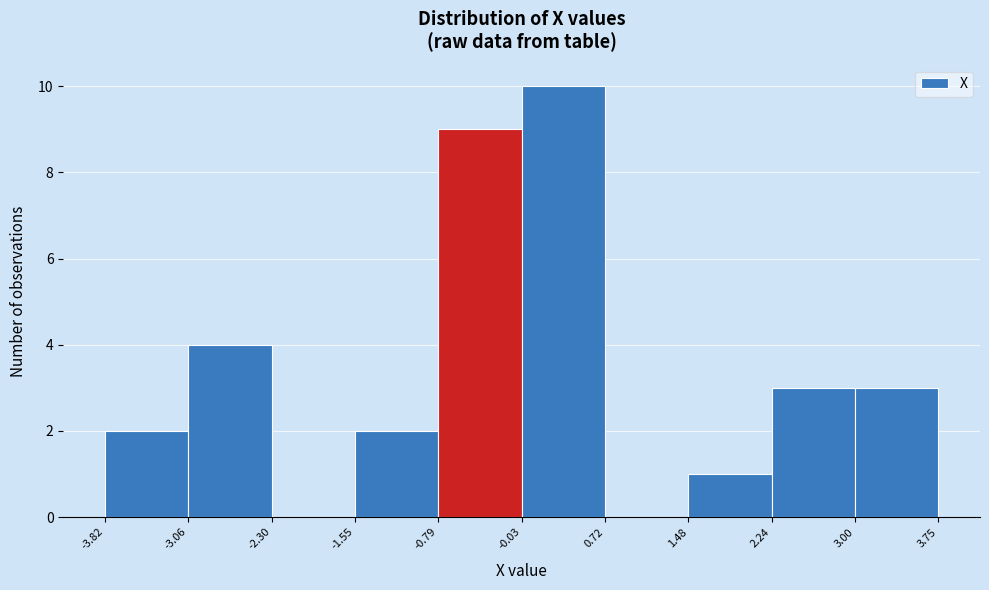

Reading left to right, transcribe this chart: for each bar, give the range it covers on the x-axis and its height. The values are not printed on the chart, so give them approximately, as read against the axis.

-3.82 to -3.06: 2
-3.06 to -2.30: 4
-2.30 to -1.55: 0
-1.55 to -0.79: 2
-0.79 to -0.03: 9
-0.03 to 0.72: 10
0.72 to 1.48: 0
1.48 to 2.24: 1
2.24 to 3.00: 3
3.00 to 3.75: 3